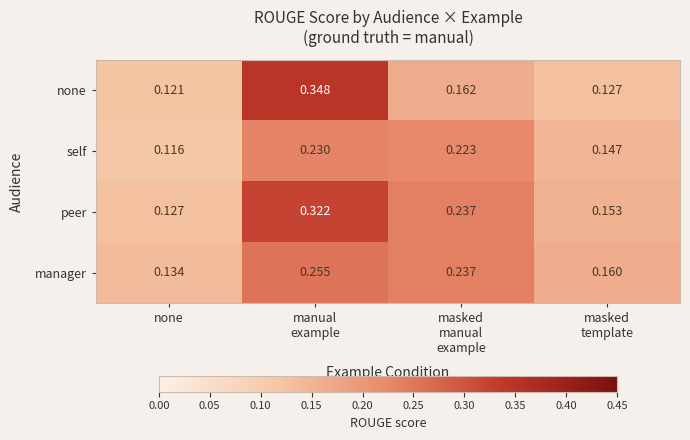

Which category has the lowest value across all series?

none